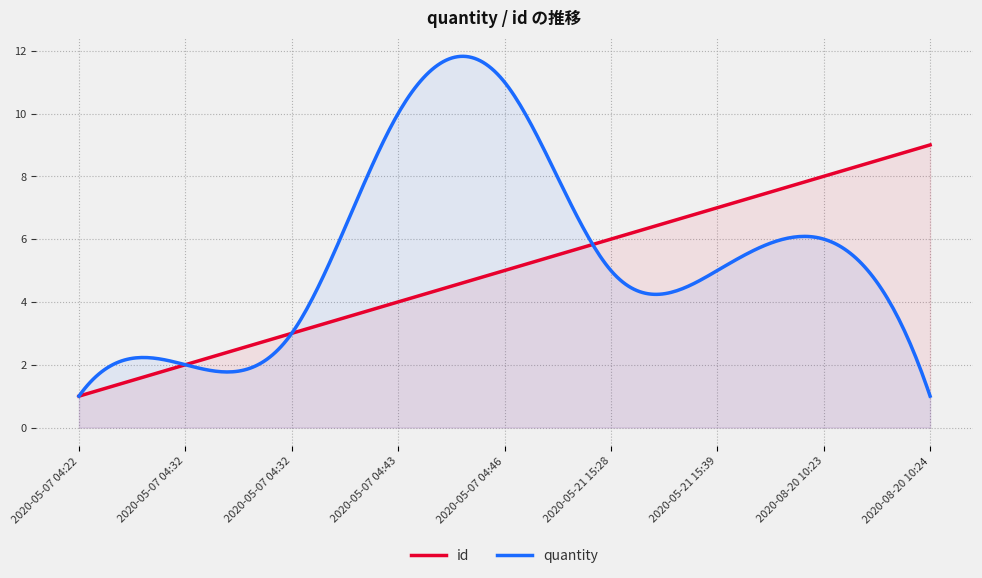

Which series has the largest range (max minus min)?

quantity